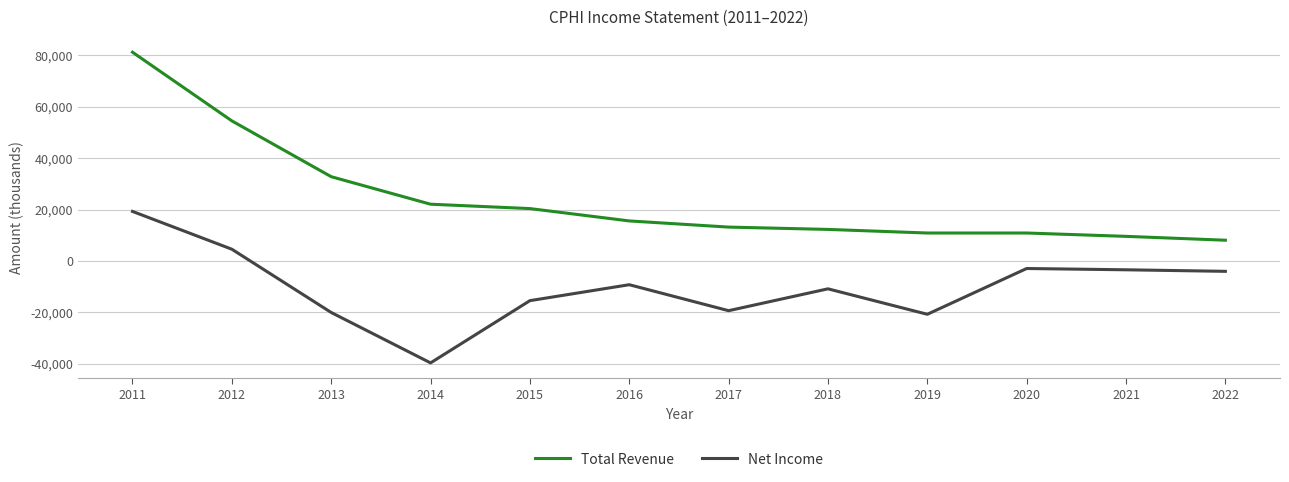

List the series in order of their overall mean, lowest first.

Net Income, Total Revenue